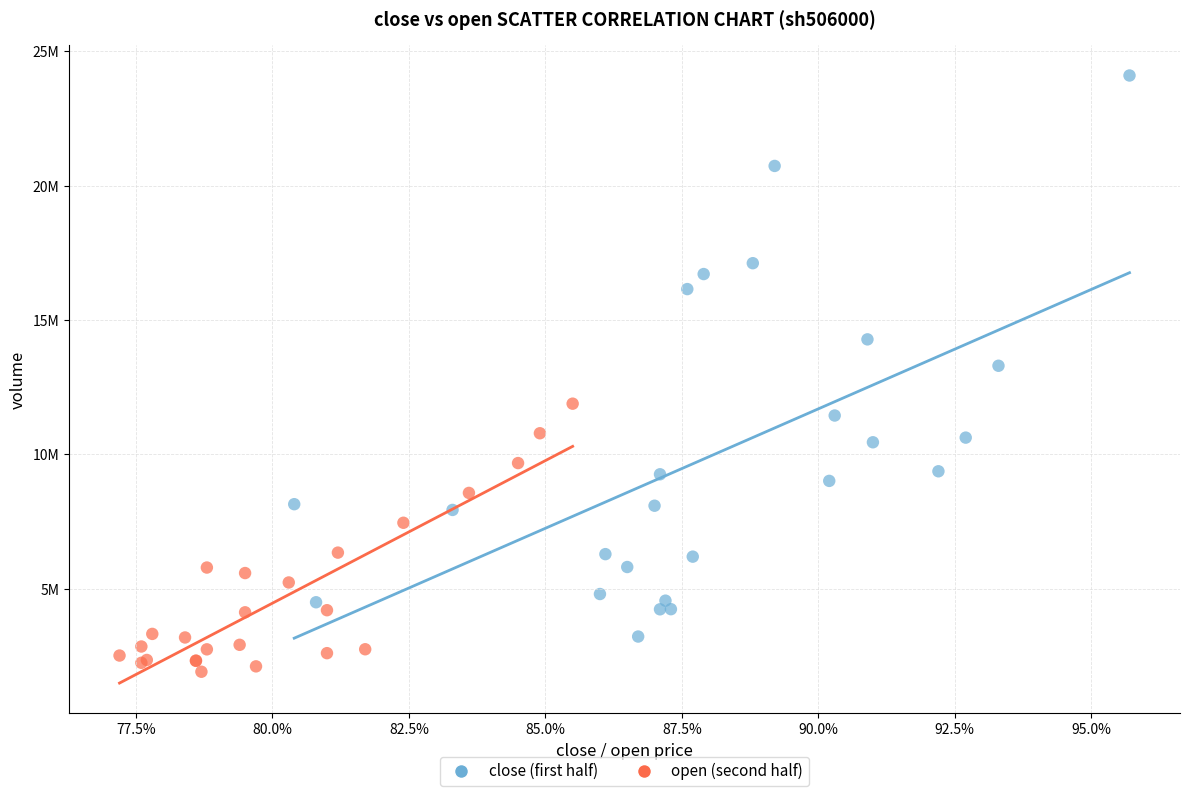

What are all the series names shown in the legend?

close (first half), open (second half)